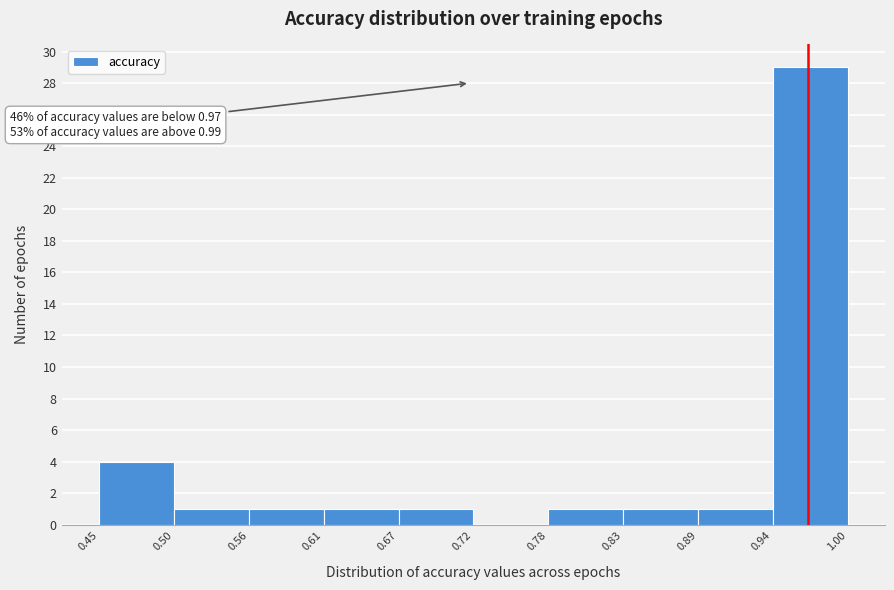

Which range on the x-axis has the tallest bar?

0.94 to 1.00